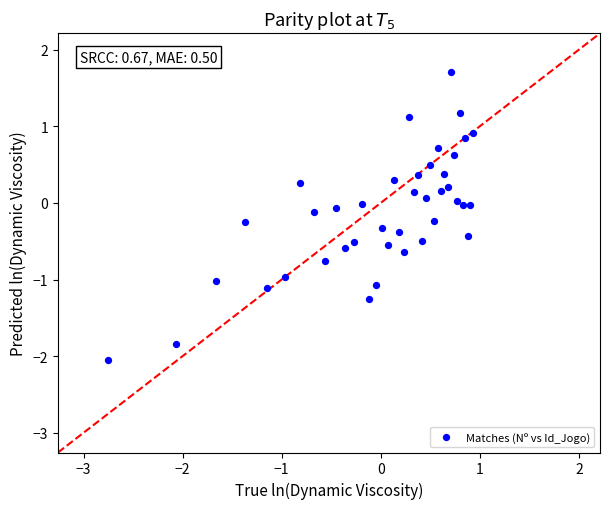

What is the range of Y values (max minus min)?

3.8